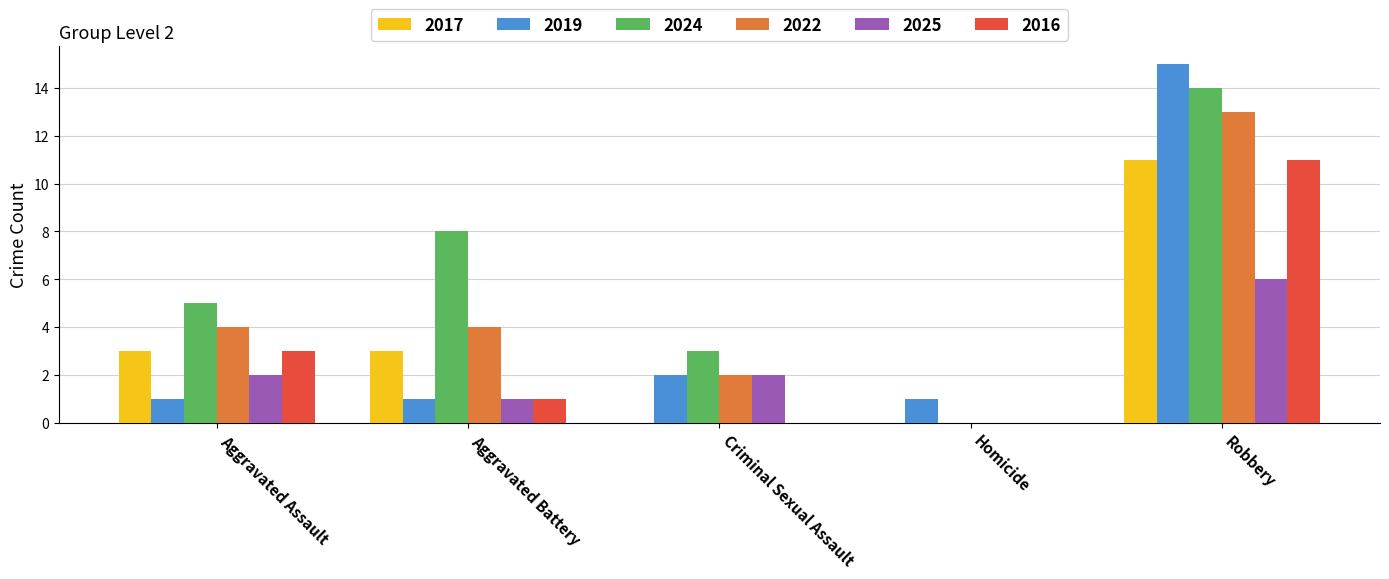

What is the total value across all series at Robbery?

70